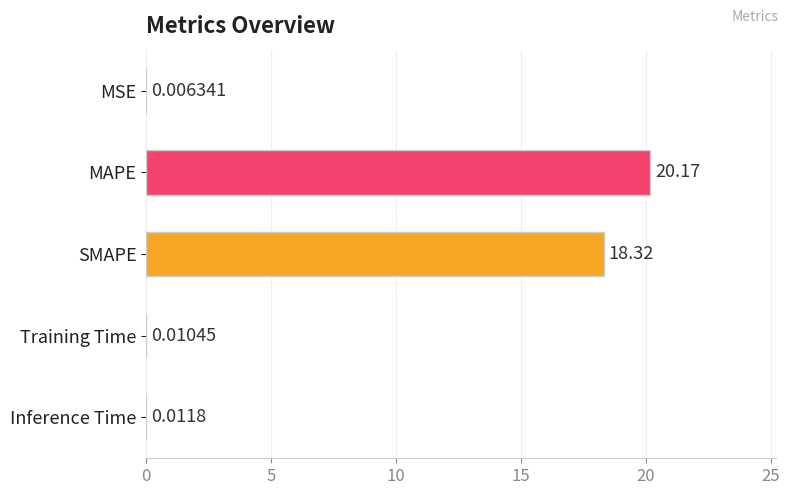

Where is the data nearest to the value 10?

SMAPE